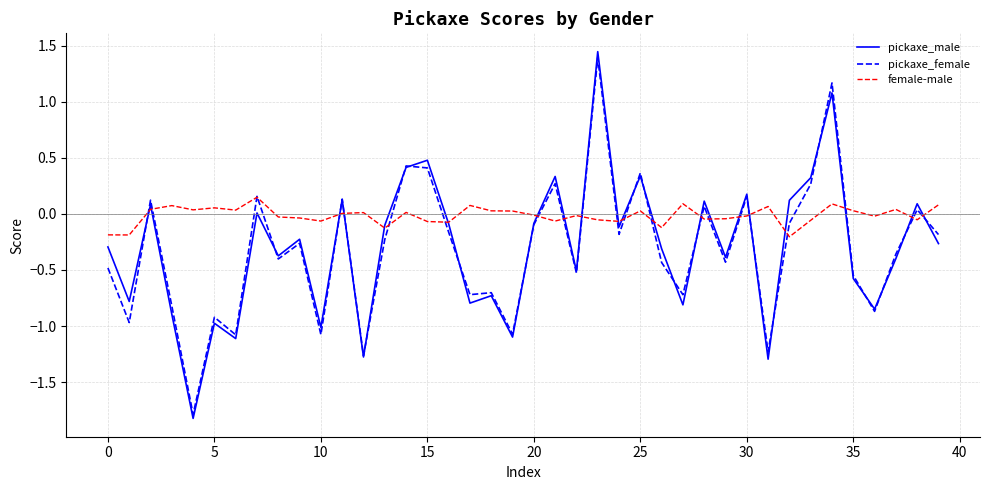

In pickaxe_male, how many points are lower than both neighbors (excluding endpoints)?

14